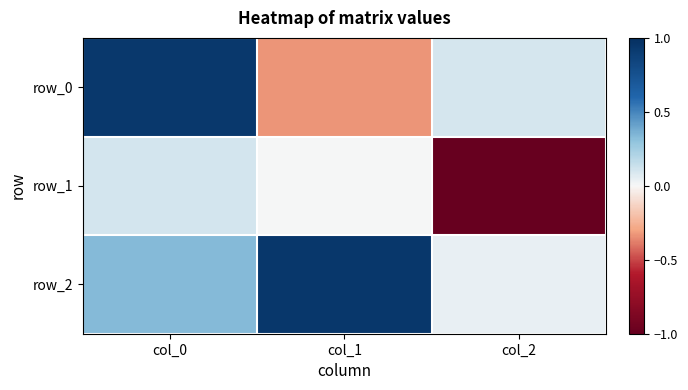

The row_1 series shows 0.0 at col_1. True or false?

False